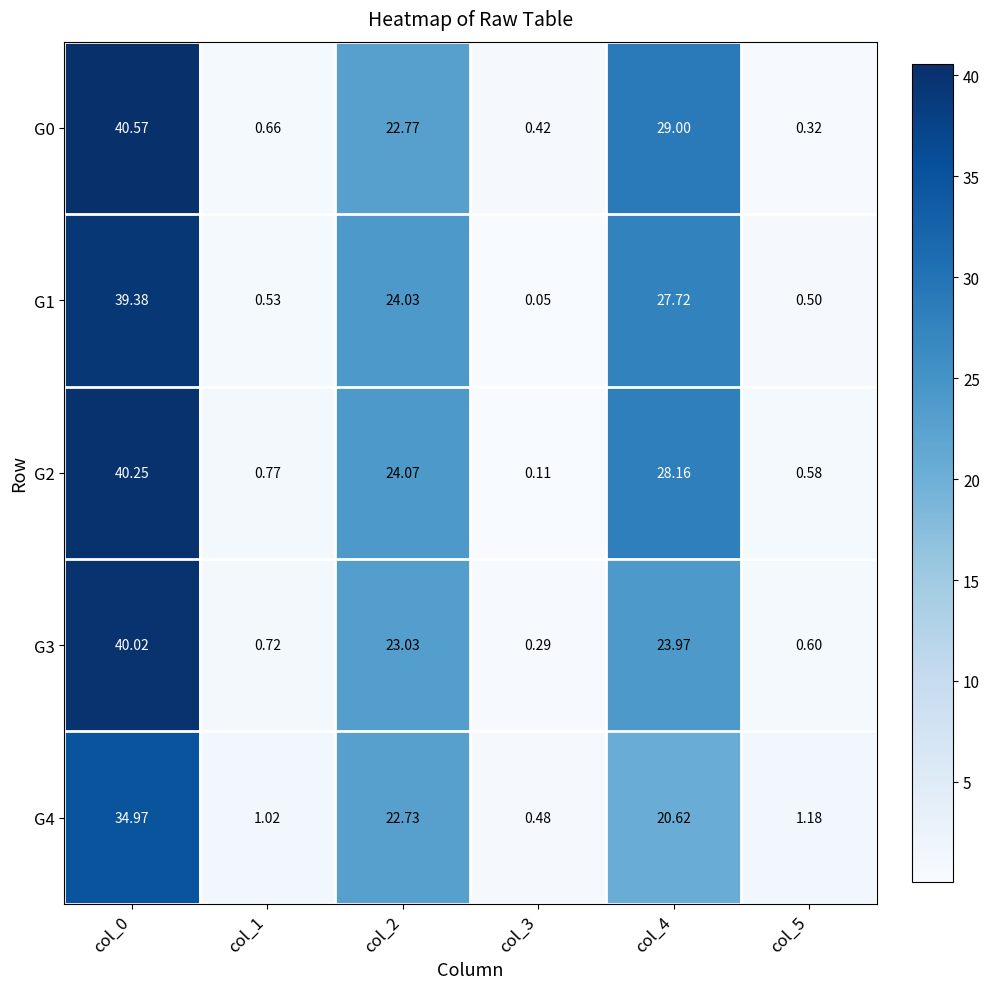

Is the value of G3 at col_3 greater than the value of G4 at col_2?

No